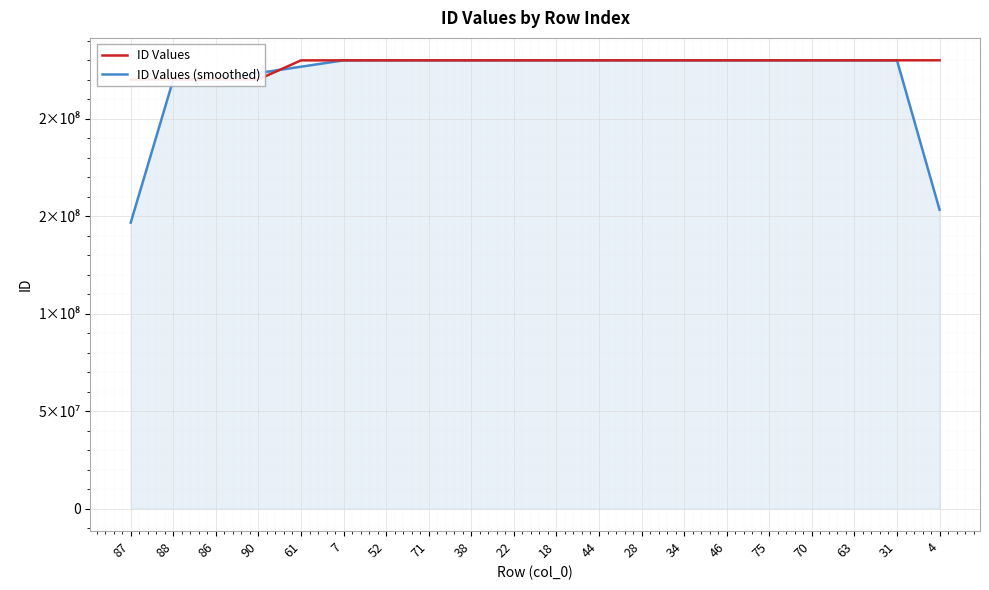

How many data points does each series have?

20